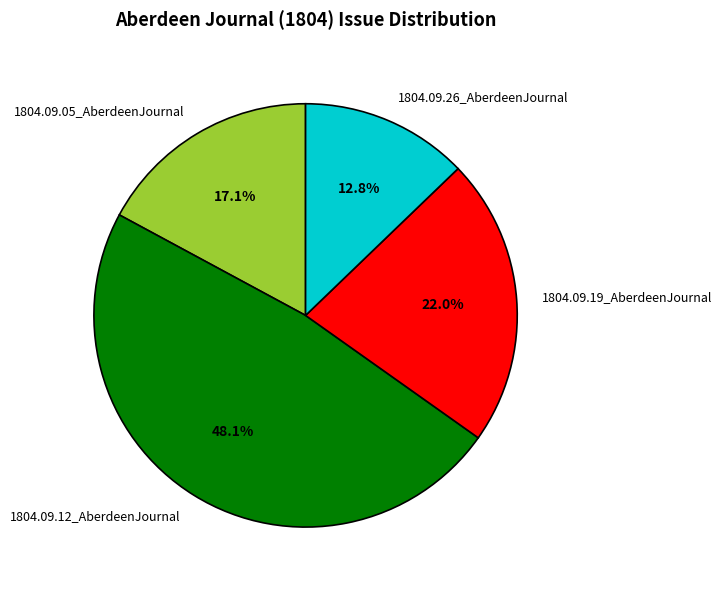

The 1804.09.19_AberdeenJournal slice represents 22% of the pie. True or false?

True